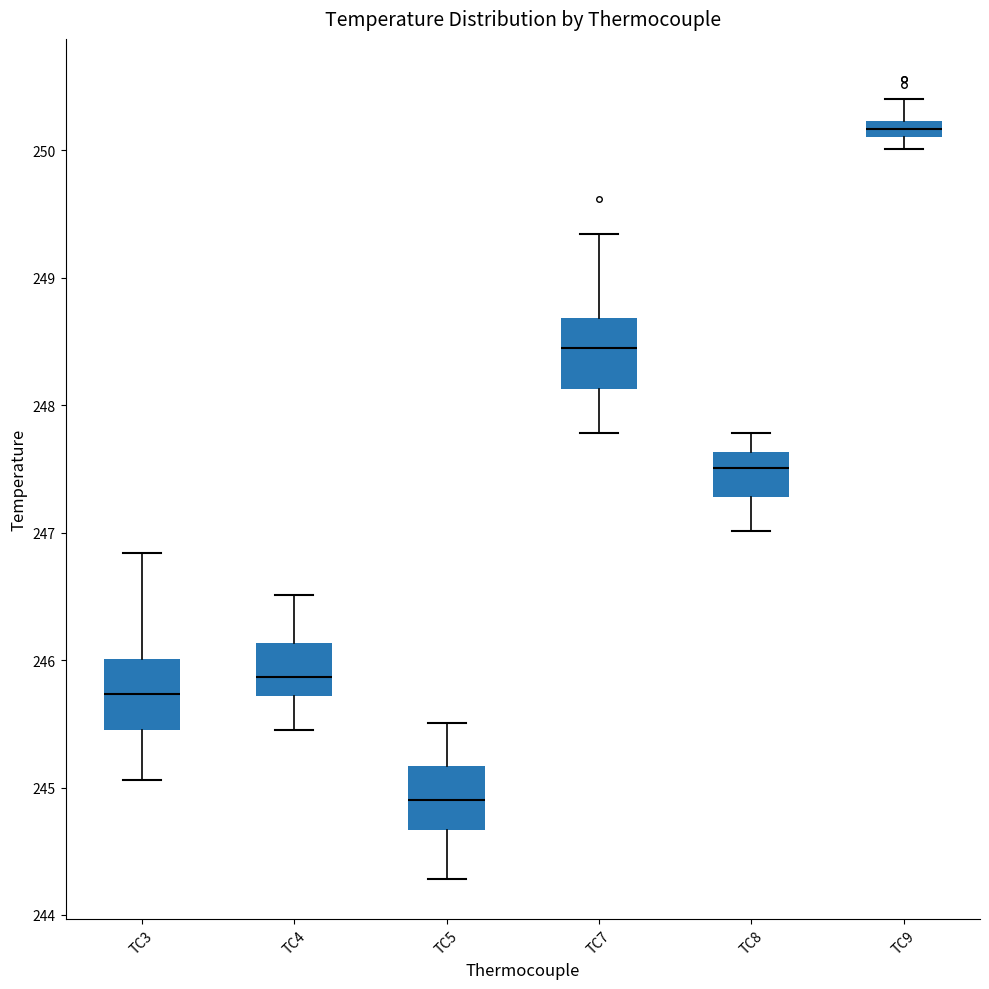

Which box's median line is the lowest?

TC5